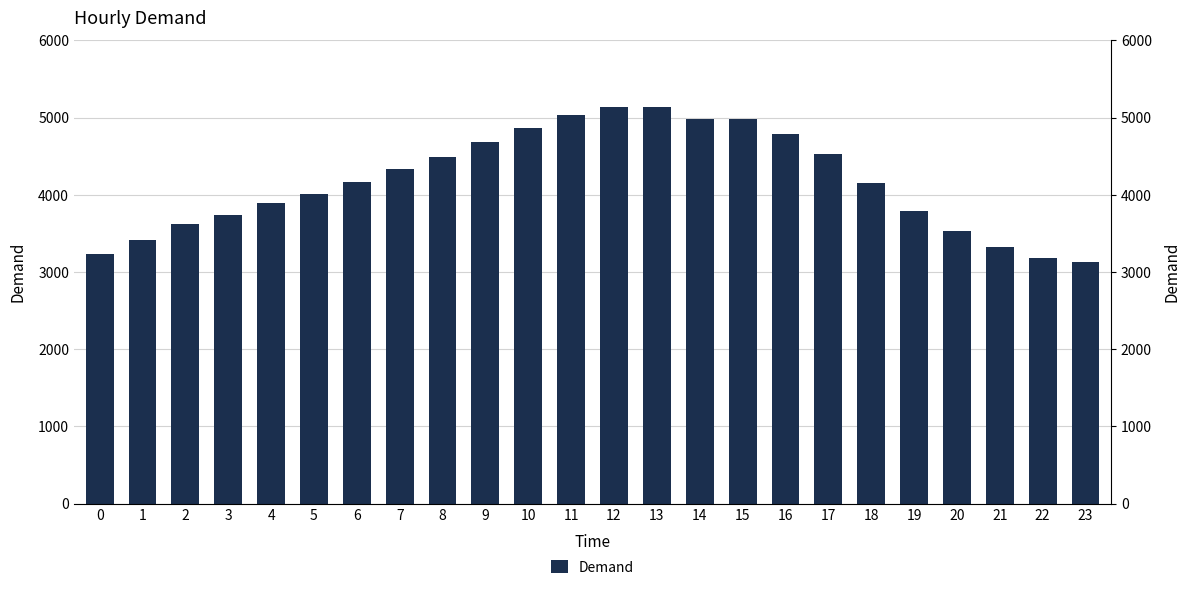

What is the greatest value displayed?

5144